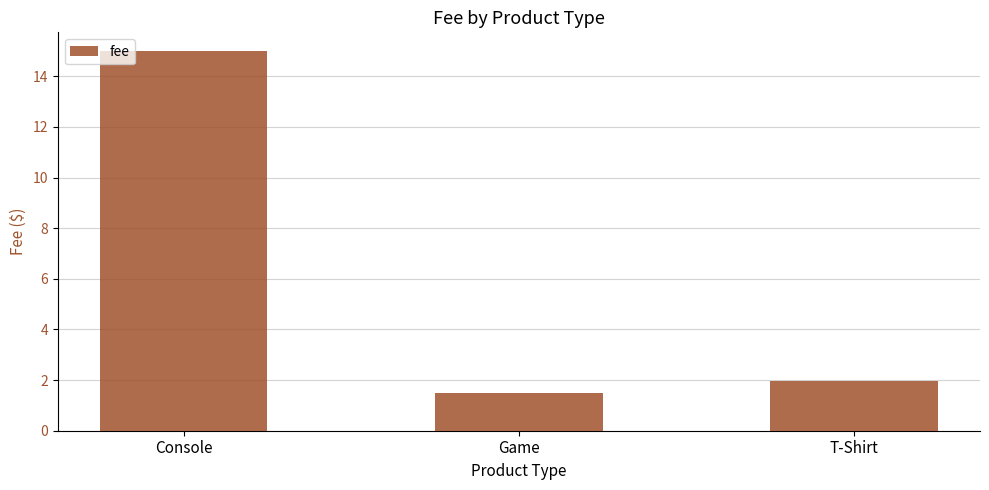

Which label corresponds to the smallest value in the chart?

Game